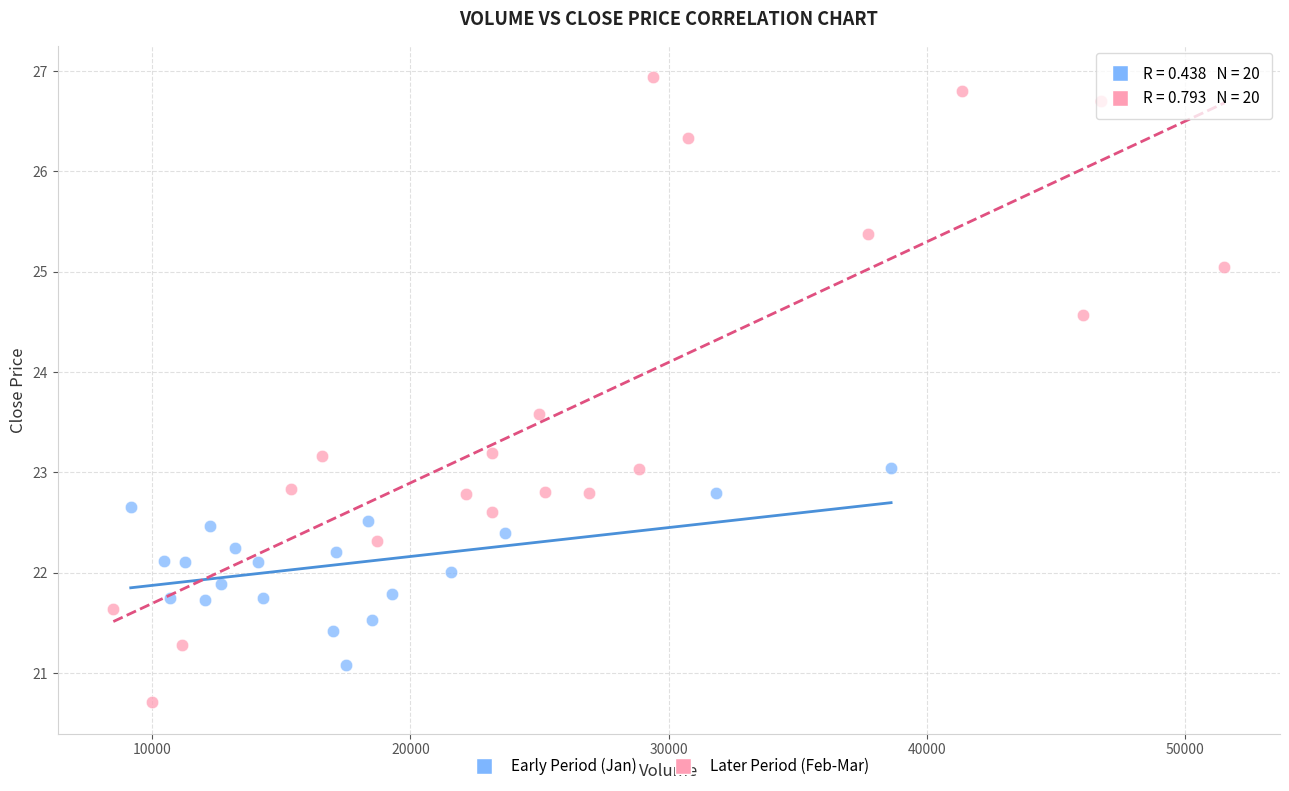

What are all the series names shown in the legend?

Early Period (Jan), Later Period (Feb-Mar)